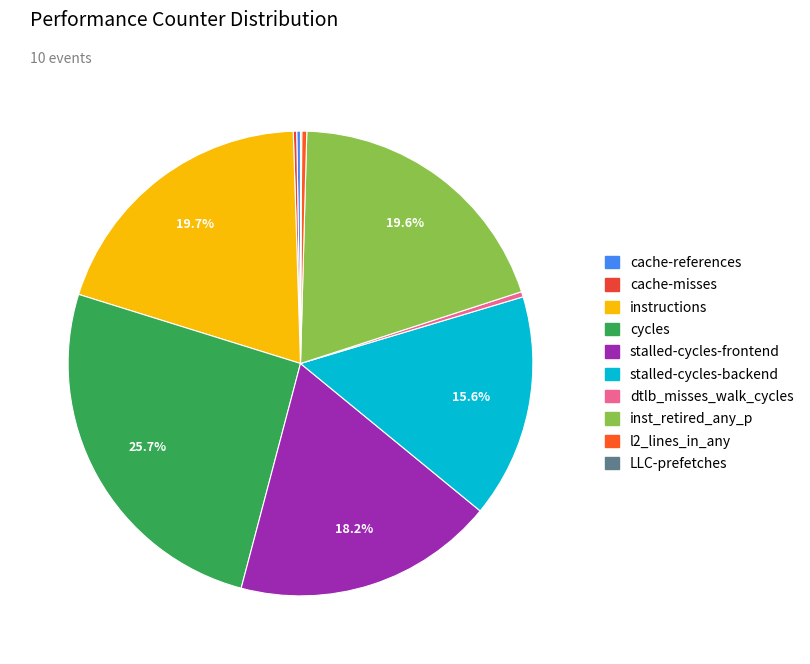

How many slices are in this pie chart?

10